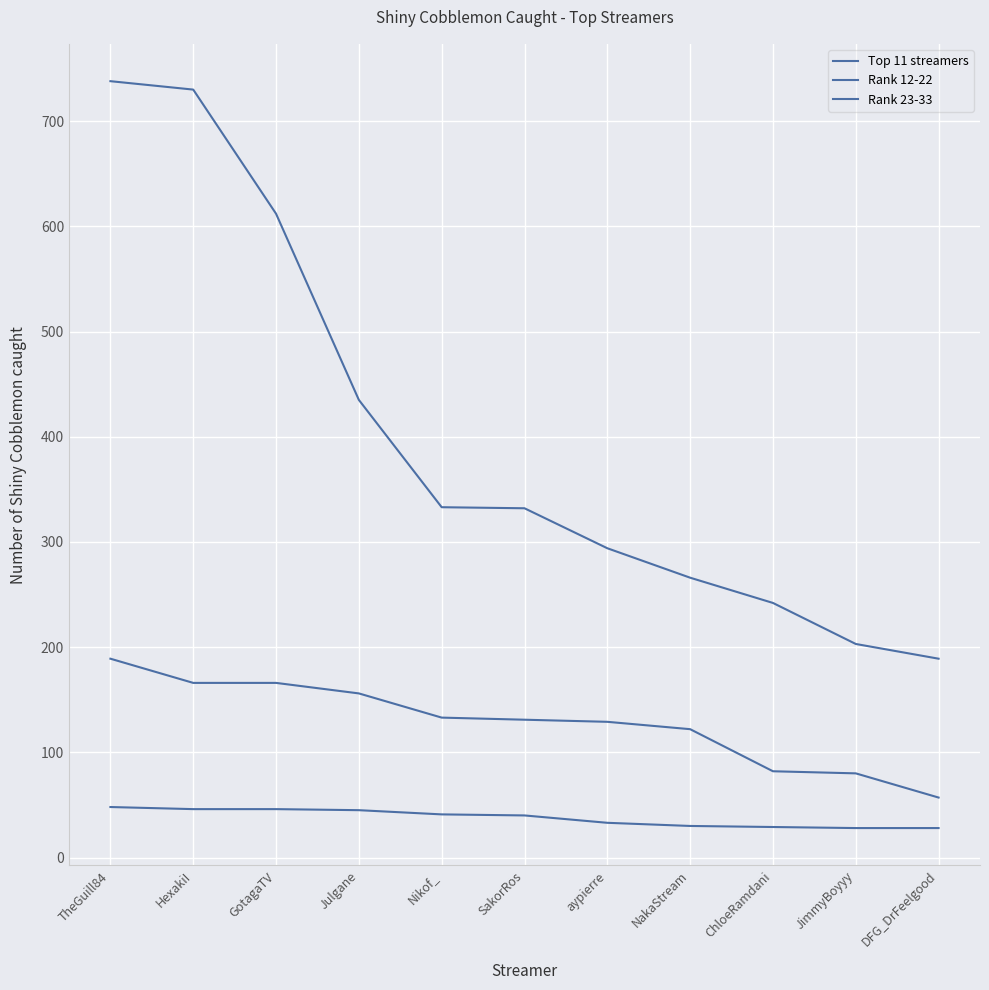

Which series has the largest total across all categories?

Top 11 streamers